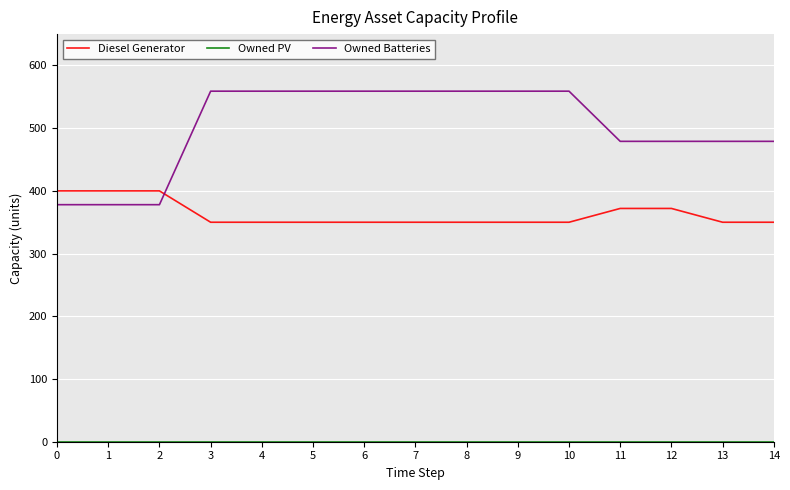

Which series has the largest total across all categories?

Owned Batteries